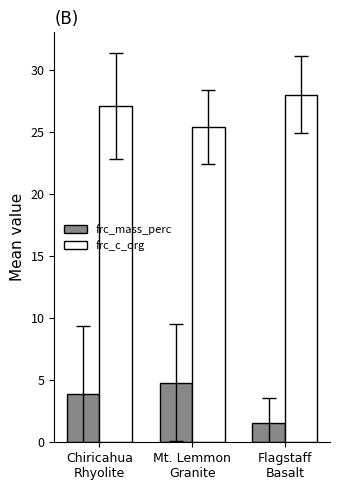

Reading left to right, extract all data points from this chart.

frc_mass_perc: Chiricahua
Rhyolite=3.9	Mt. Lemmon
Granite=4.8	Flagstaff
Basalt=1.6
frc_c_org: Chiricahua
Rhyolite=27.1	Mt. Lemmon
Granite=25.4	Flagstaff
Basalt=28.0